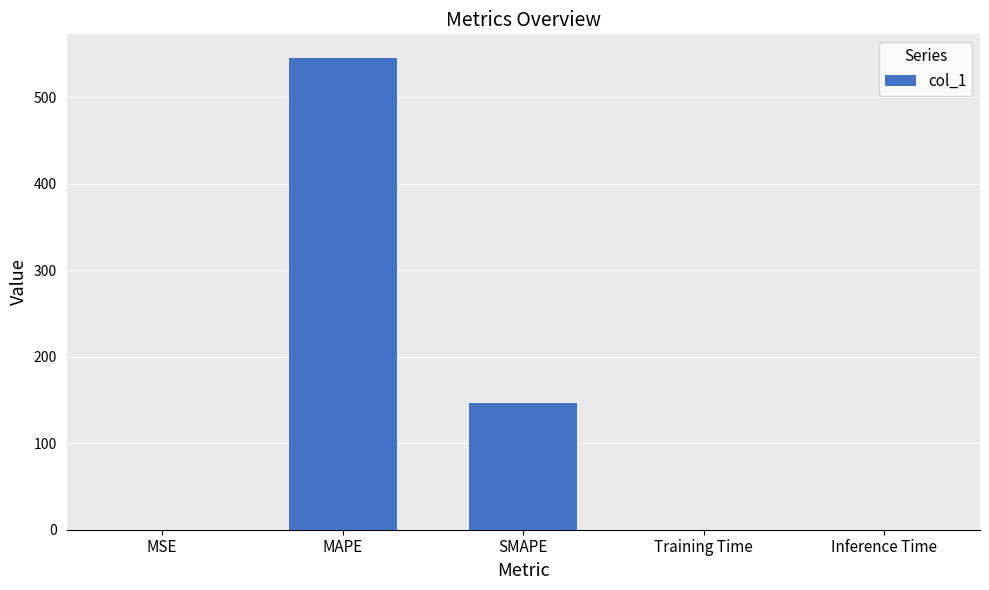

The chart shows a value of 0.0 at Inference Time. True or false?

True